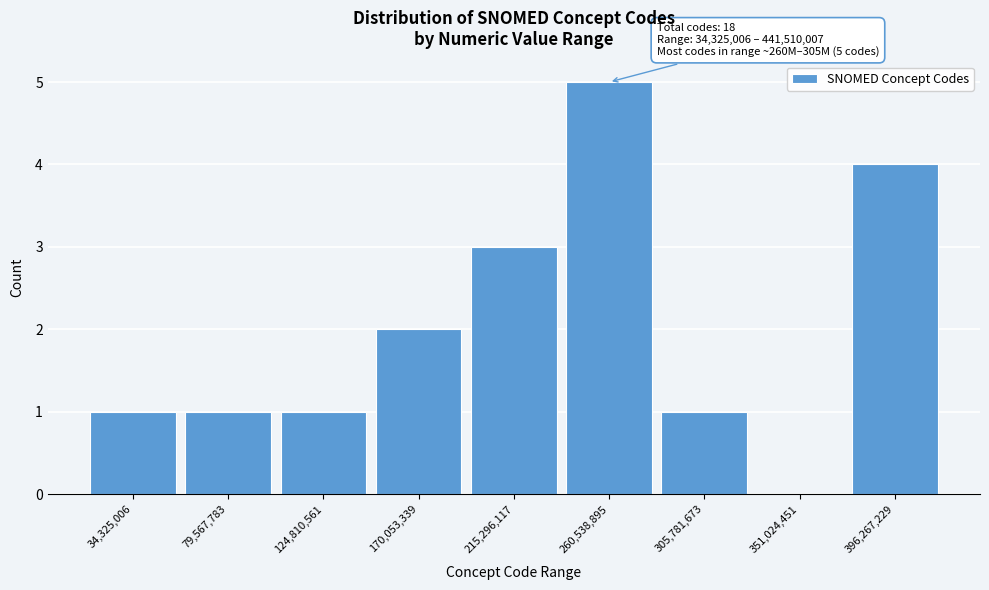

Reading left to right, list all the values displayed in this chart.

34,325,006=1	79,567,783=1	124,810,561=1	170,053,339=2	215,296,117=3	260,538,895=5	305,781,673=1	351,024,451=0	396,267,229=4